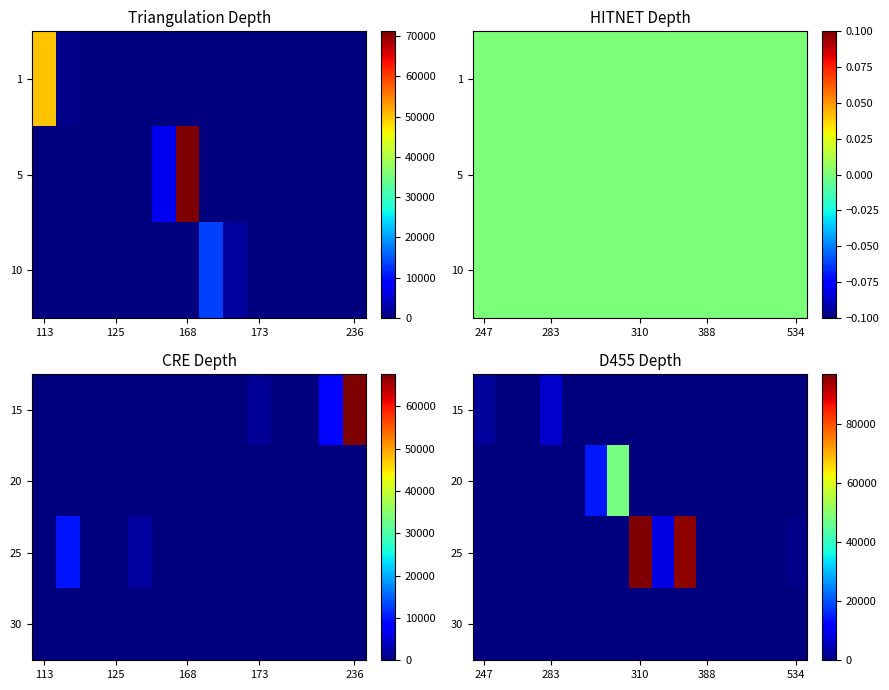

How many values in 25 are above zero?

4